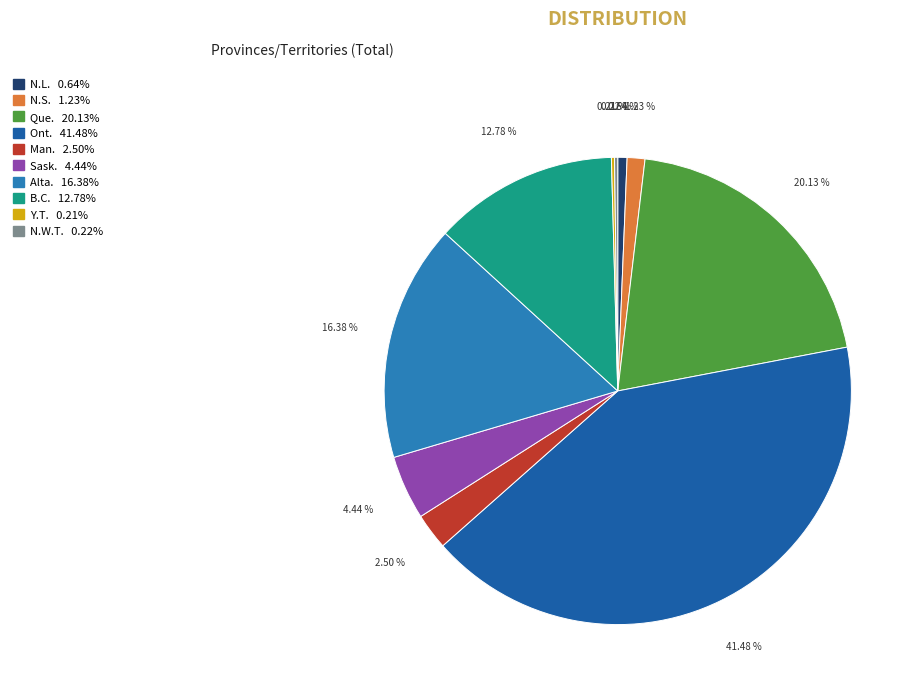

Which slice is the largest?

Ont.